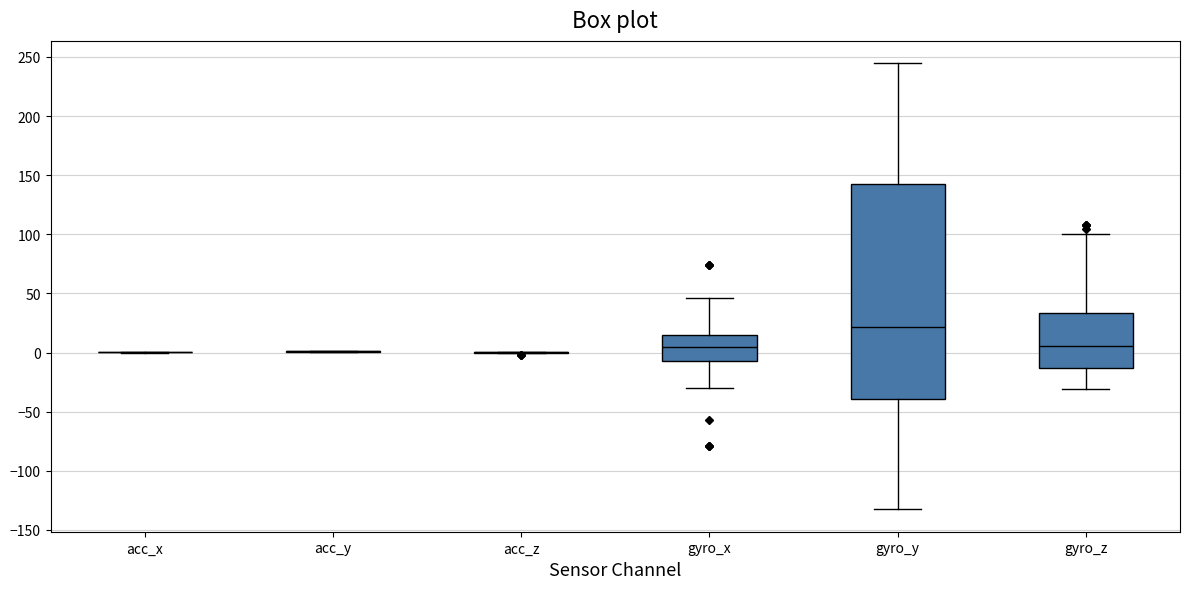

Comparing the boxes themselves (not the whiskers), which one is the tallest?

gyro_y